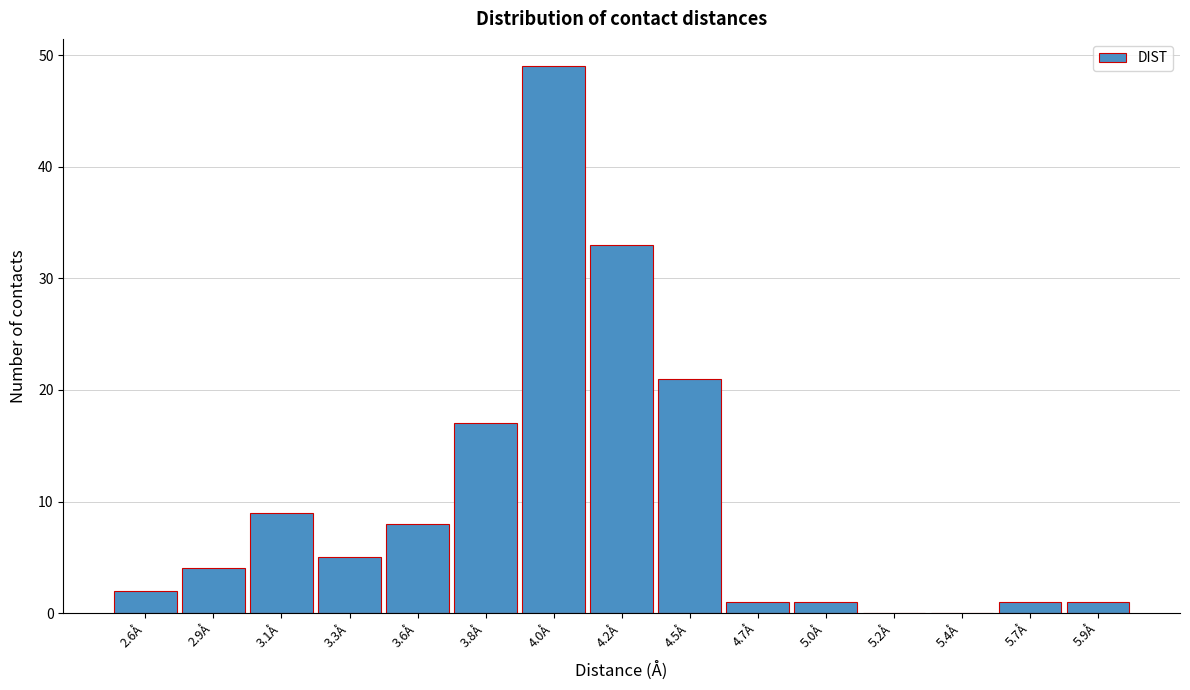

Reading left to right, list all the values displayed in this chart.

2.6Å=2	2.9Å=4	3.1Å=9	3.3Å=5	3.6Å=8	3.8Å=17	4.0Å=49	4.2Å=33	4.5Å=21	4.7Å=1	5.0Å=1	5.2Å=0	5.4Å=0	5.7Å=1	5.9Å=1